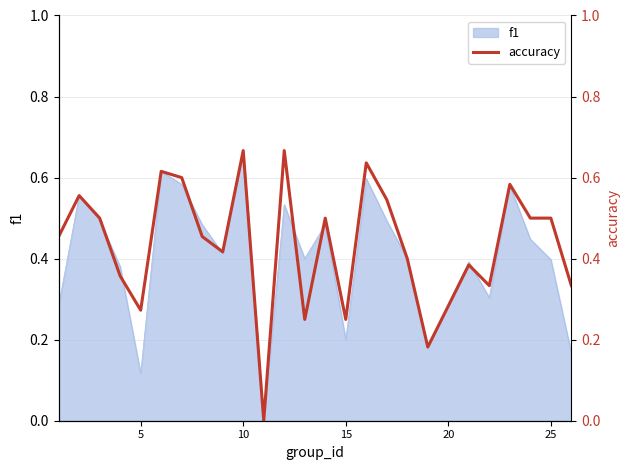

Which category has the highest value in the f1 series?

10